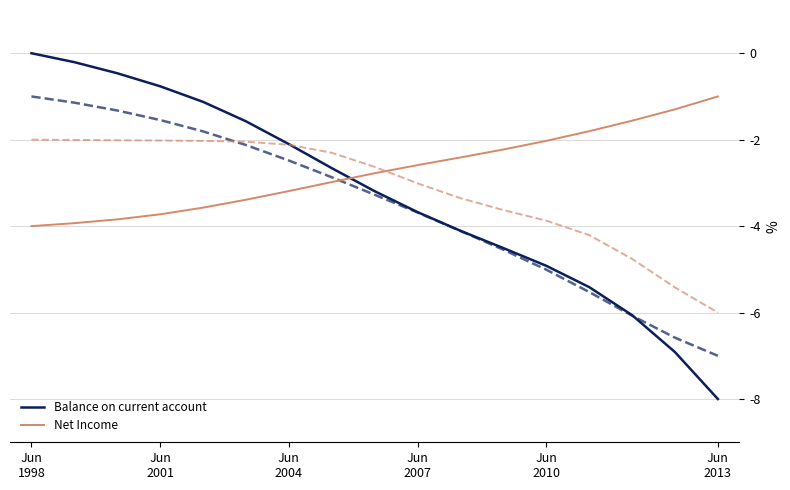

What is the difference between the maximum and minimum values in the Net Income series?

3.0